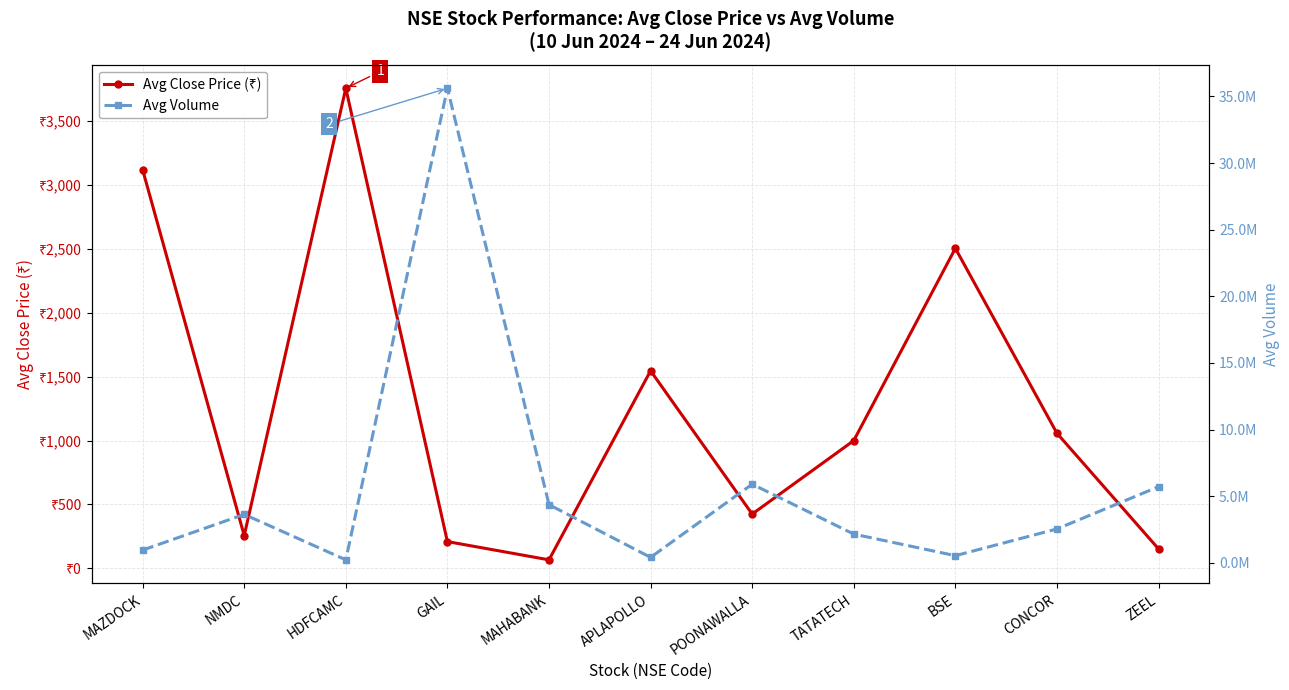

Rank the series by their average value, from highest to lowest.

Avg Volume, Avg Close Price (₹)